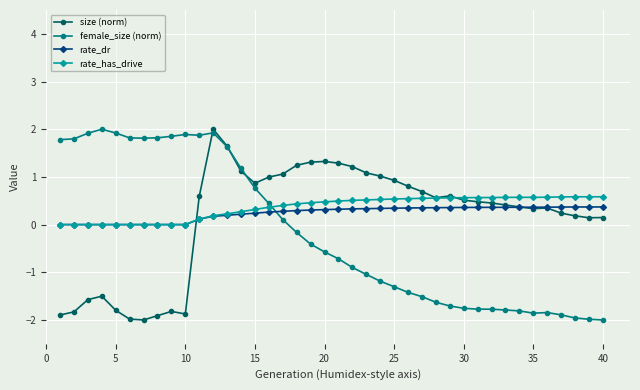

What is the difference between the second highest and minimum values in the rate_dr series?

0.4